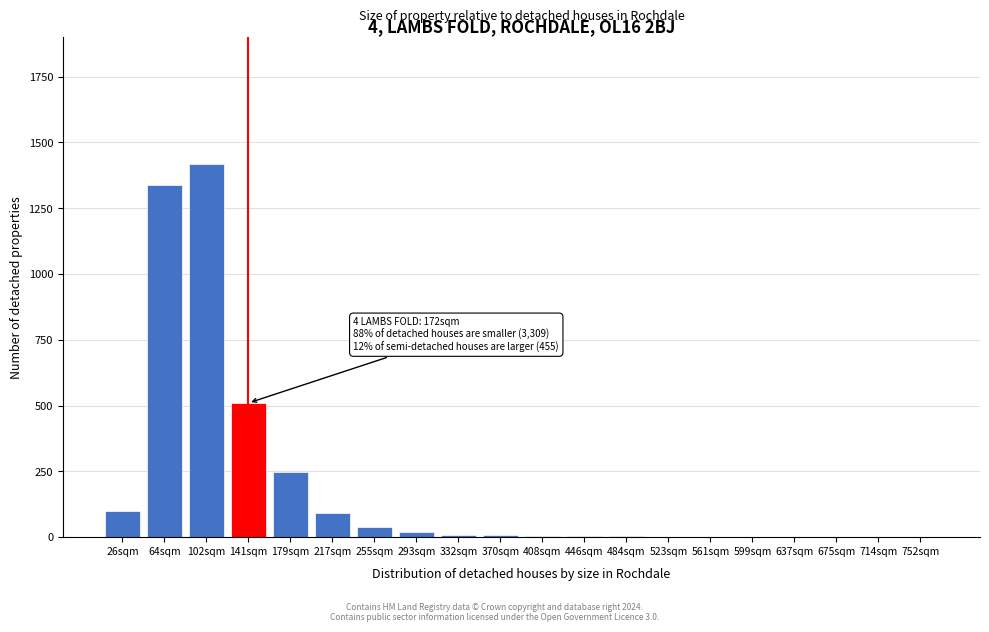

The value at 255sqm is 40. True or false?

True